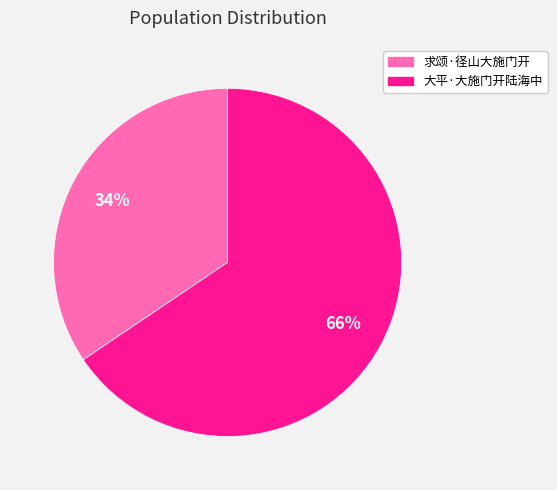

Which has a higher value, 求颂·径山大施门开 or 大平·大施门开陆海中?

大平·大施门开陆海中